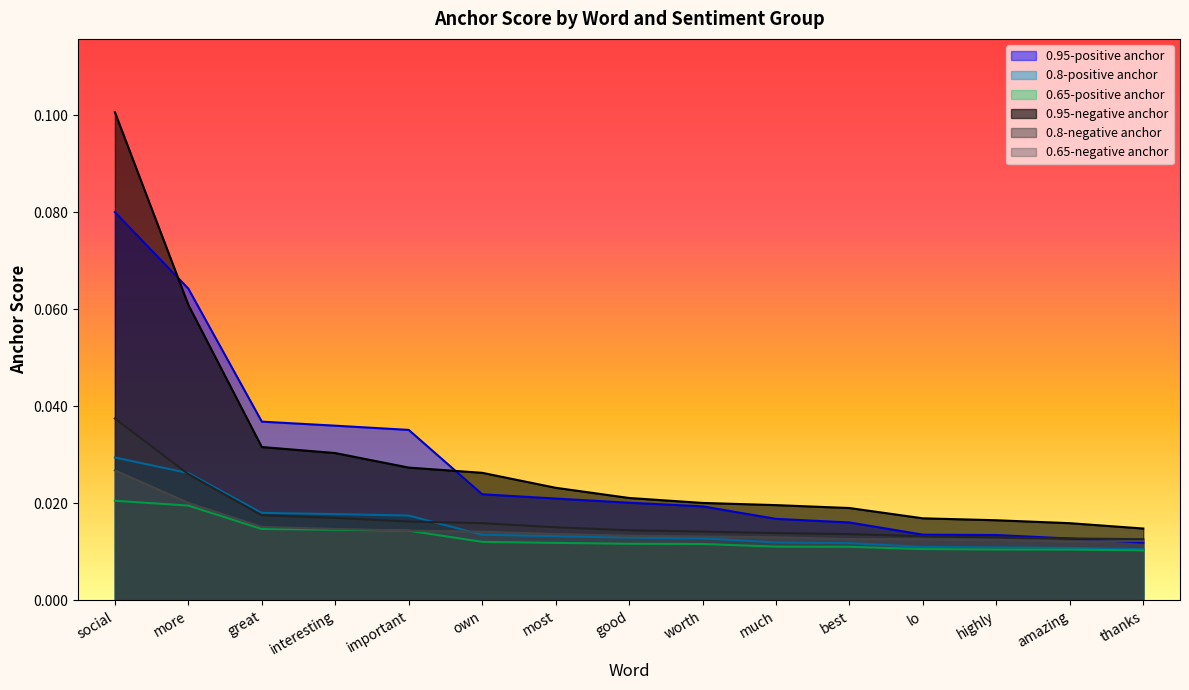

True or false: 0.8-negative anchor has more than 0 interior local peaks.

False